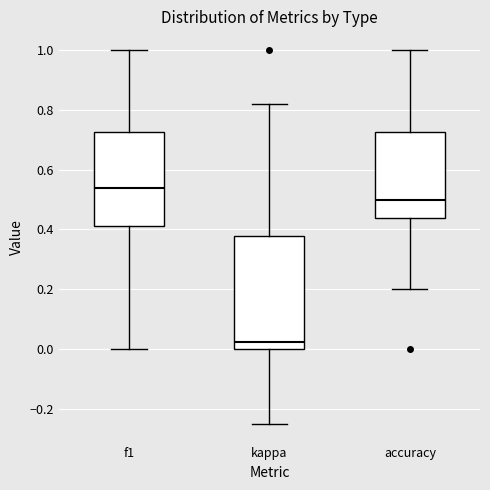

Reading left to right, transcribe this box plot: for each box, give where its median line is, the range the box spans, and where its two whiskers end, as read against the y-axis. The values are not printed on the chart, so give them approximately, as read against the axis.

f1: median 0.54, box 0.42 to 0.72, whiskers 0.00 to 1.00
kappa: median 0.02, box 0.00 to 0.38, whiskers -0.24 to 0.82
accuracy: median 0.50, box 0.44 to 0.72, whiskers 0.20 to 1.00